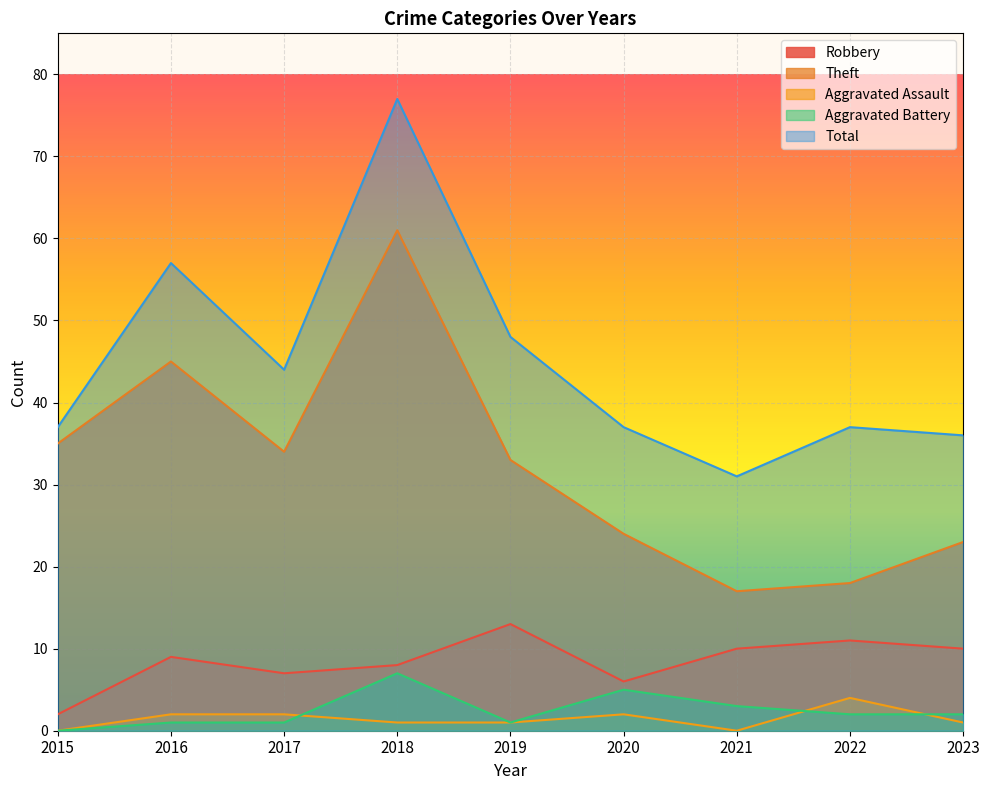

Reading left to right, transcribe all the data shown in this chart.

Robbery: 2	9	7	8	13	6	10	11	10
Theft: 35	45	34	61	33	24	17	18	23
Aggravated Assault: 0	2	2	1	1	2	0	4	1
Aggravated Battery: 0	1	1	7	1	5	3	2	2
Total: 37	57	44	77	48	37	31	37	36